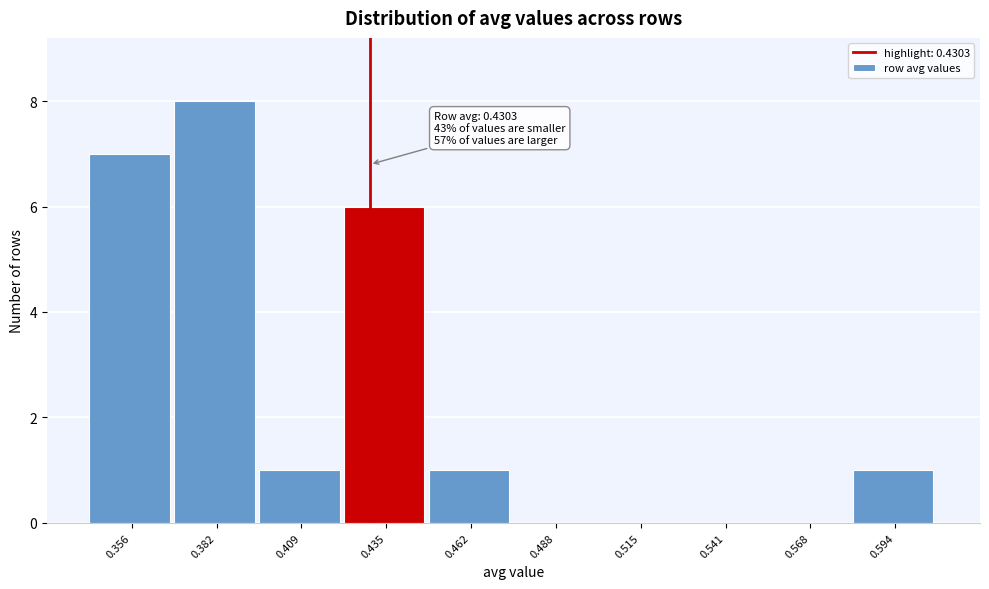

Over which range of the x-axis is the bar tallest?

0.370 to 0.395